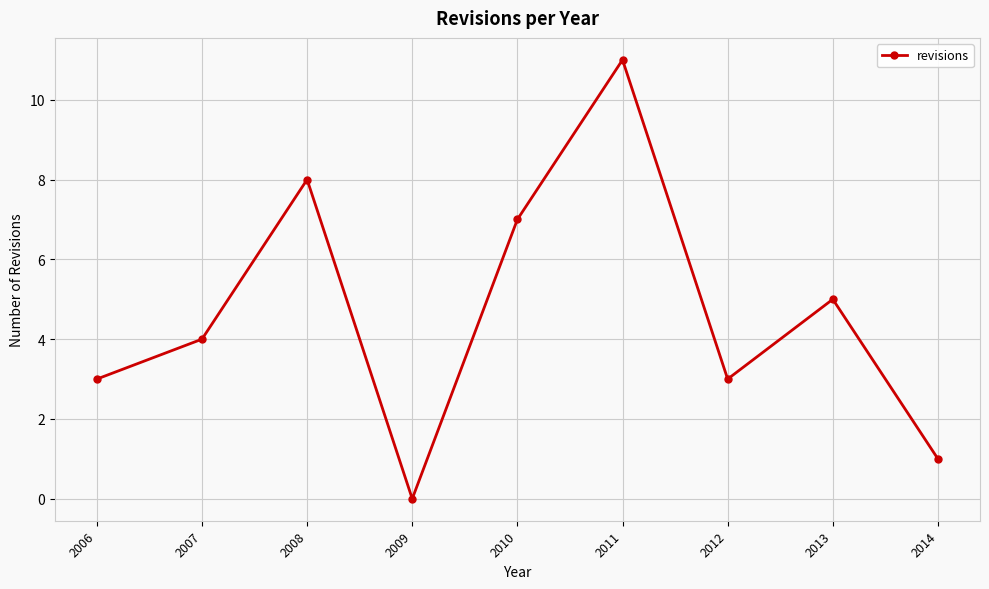

Does the chart display data point markers on the line(s)?

Yes